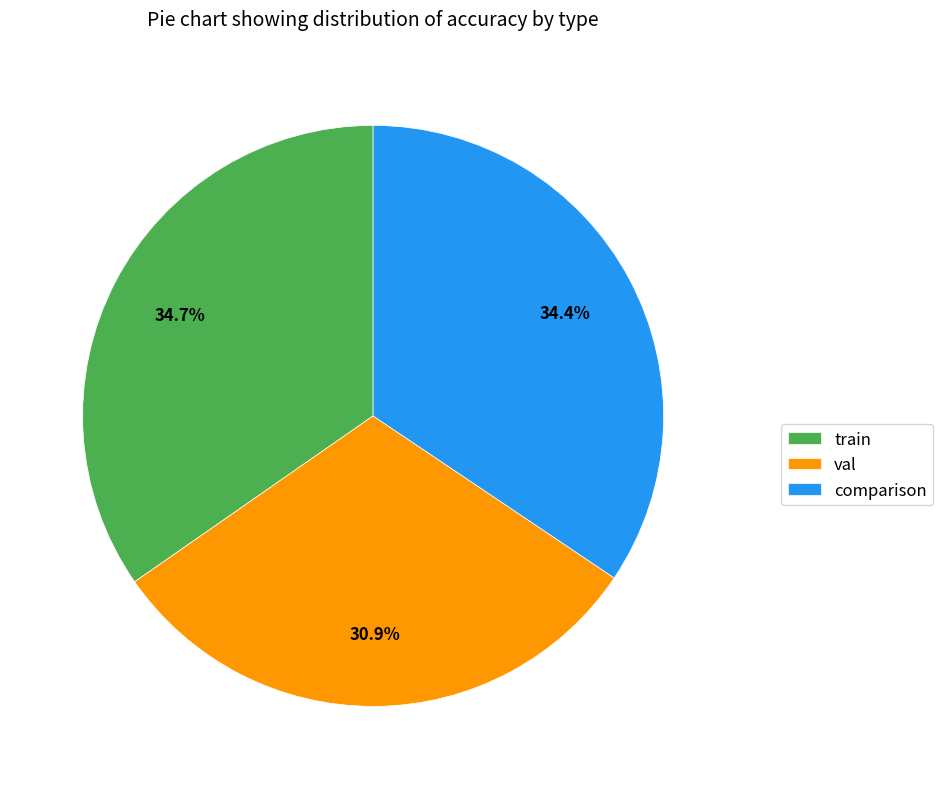

True or false: train accounts for 28% of the total.

False